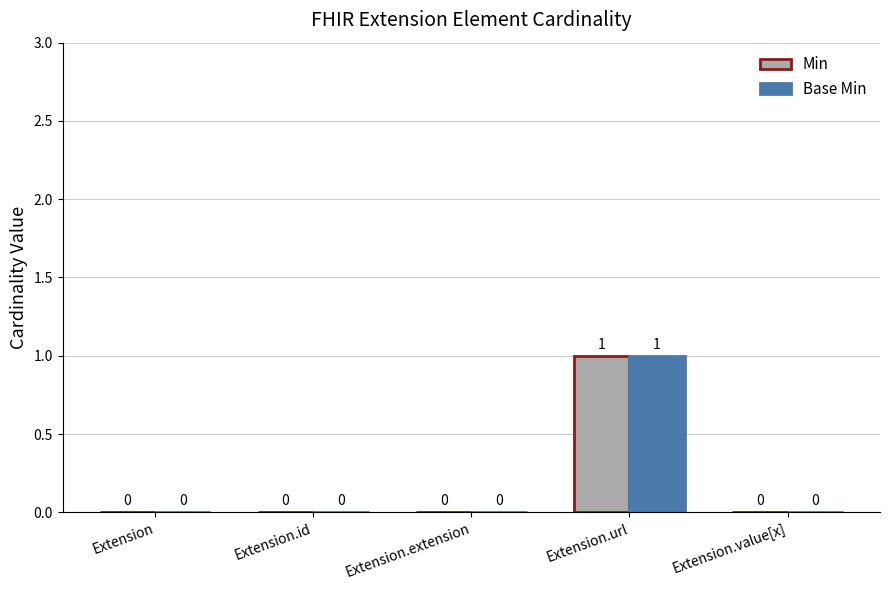

What are all the series names shown in the legend?

Min, Base Min